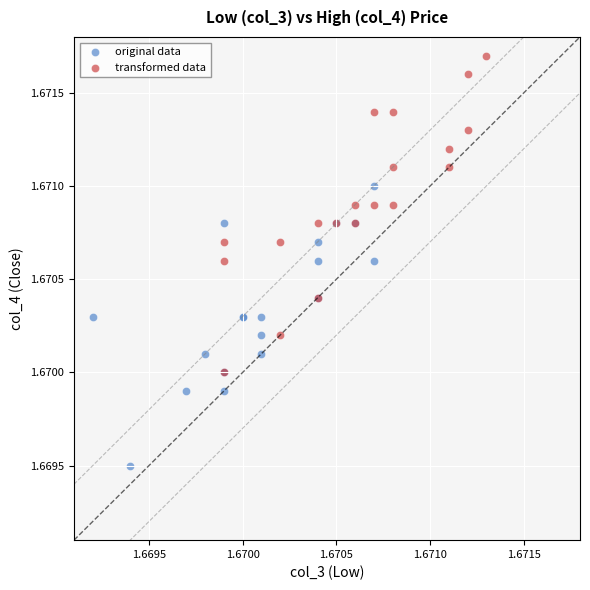

What are all the series names shown in the legend?

original data, transformed data